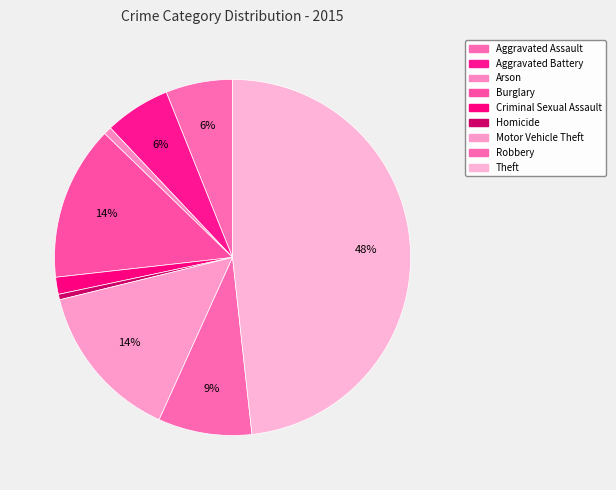

Rank the categories by value from lowest to highest.

Homicide, Arson, Criminal Sexual Assault, Aggravated Battery, Aggravated Assault, Robbery, Burglary, Motor Vehicle Theft, Theft